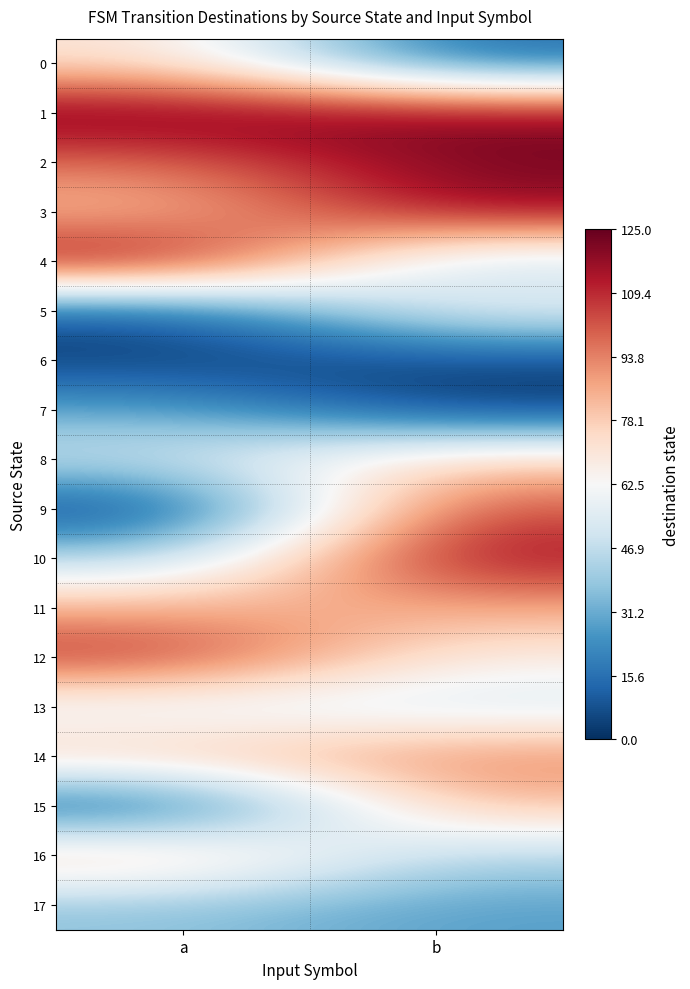

At which category is the sum across all series the highest?

b